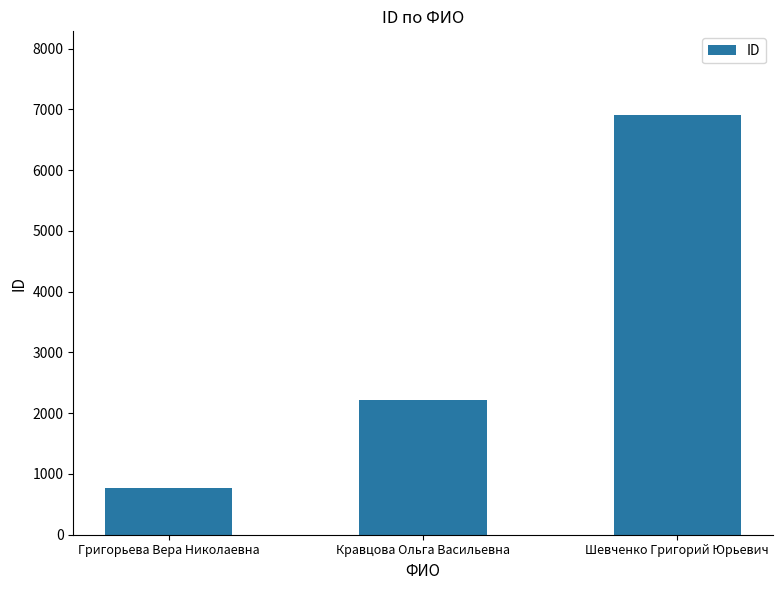

Reading left to right, list all the values displayed in this chart.

761	2222	6903